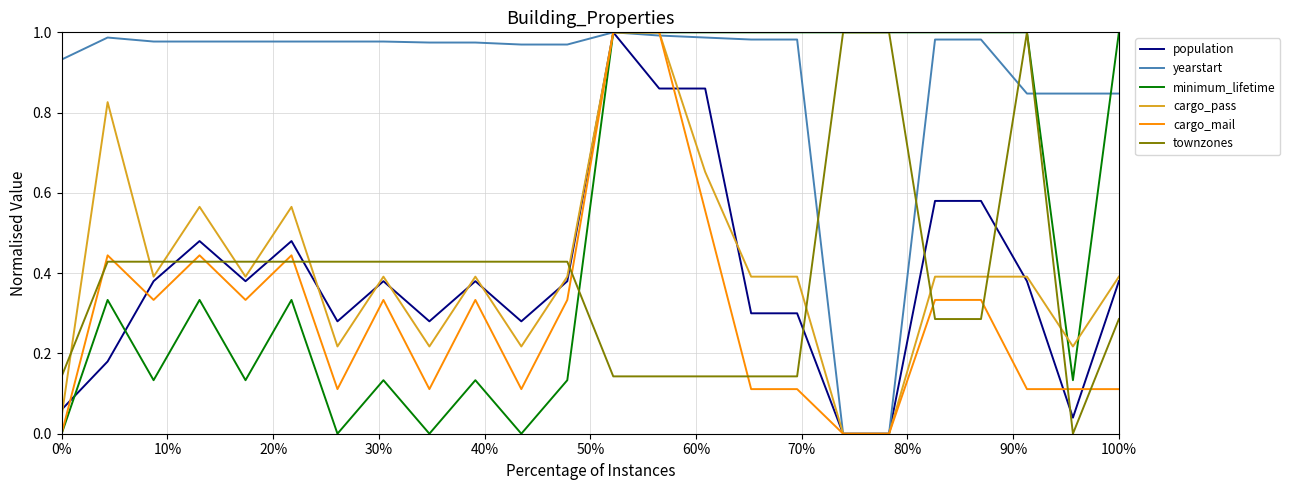

What is the sum of all townzones values?

9.4